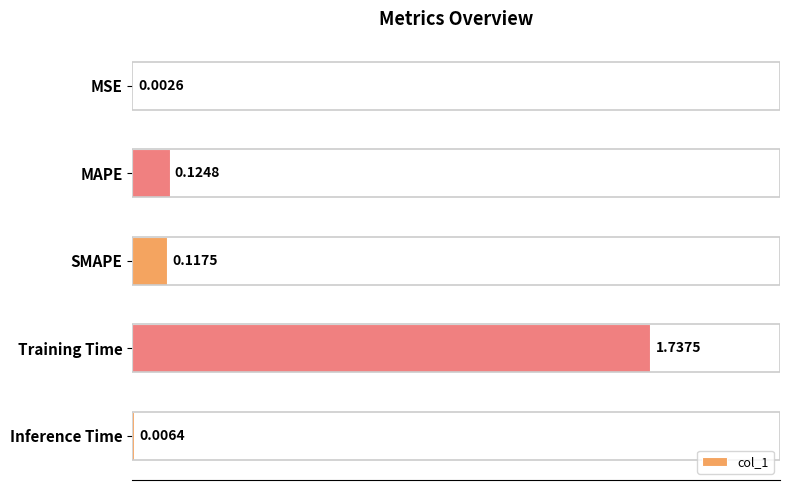

Are the bars horizontal?

Yes